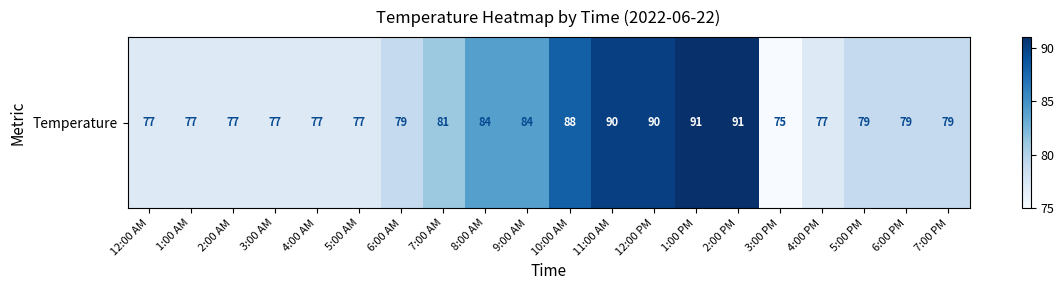

What is the greatest value displayed?

91